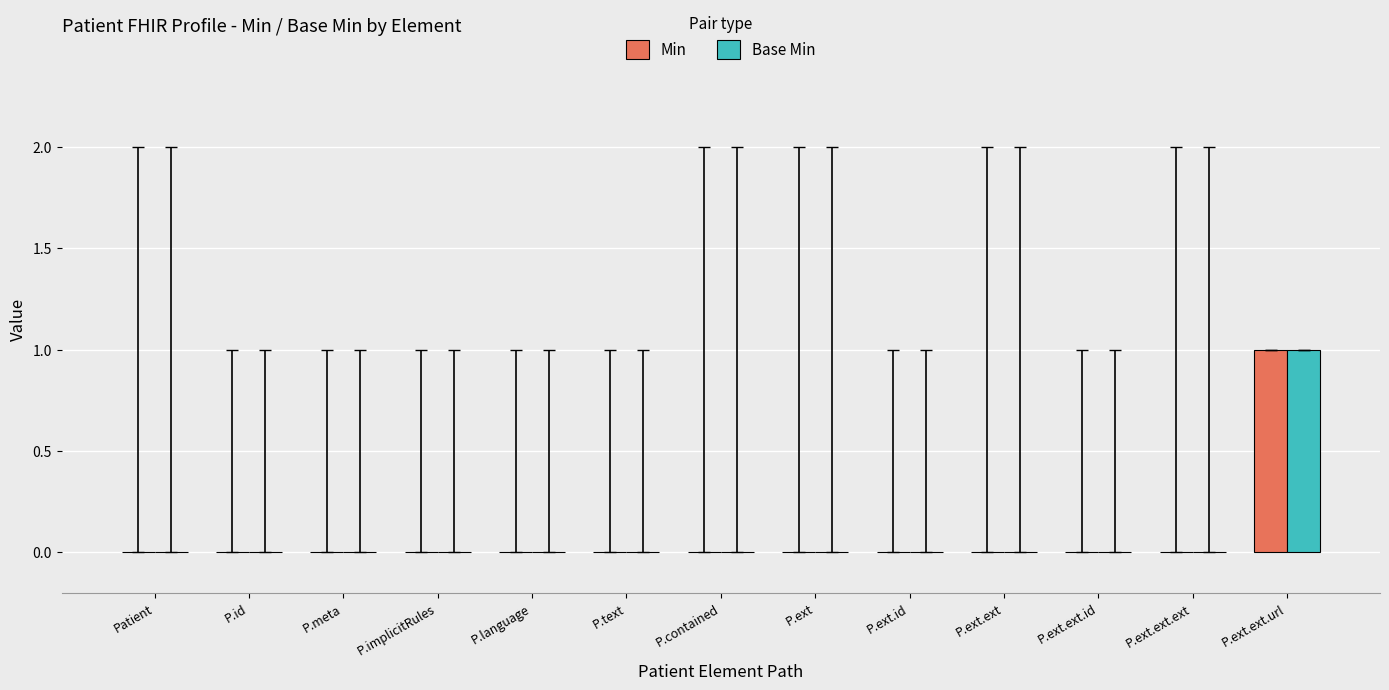

At which label does Min reach its peak?

P.ext.ext.url